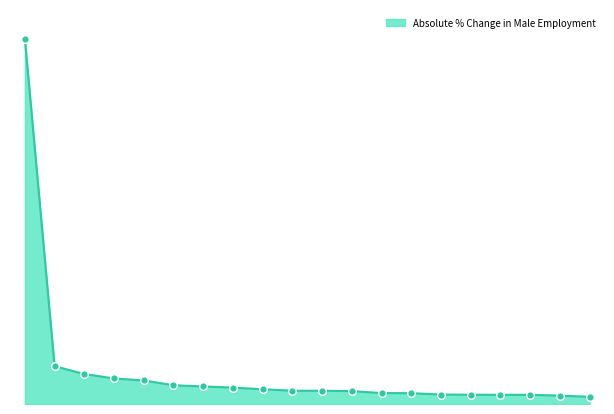

Is this an area chart (filled region under the line)?

Yes